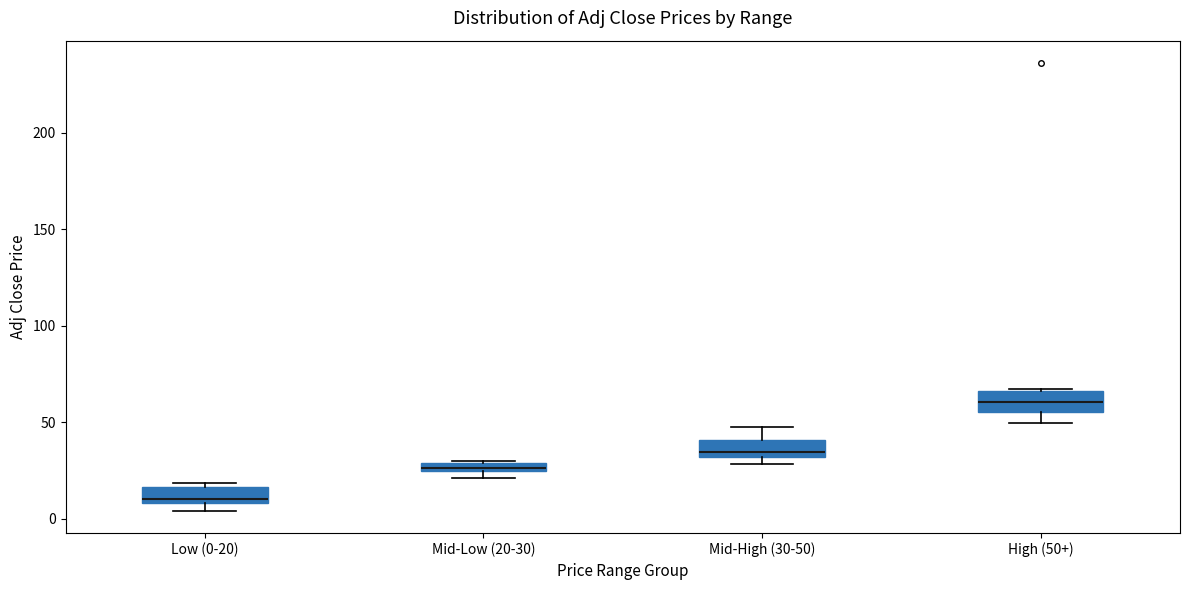

Where is the lower edge of the box for Low (0-20) on the y-axis? The values are not printed on the chart, so give them approximately, as read against the axis.

10